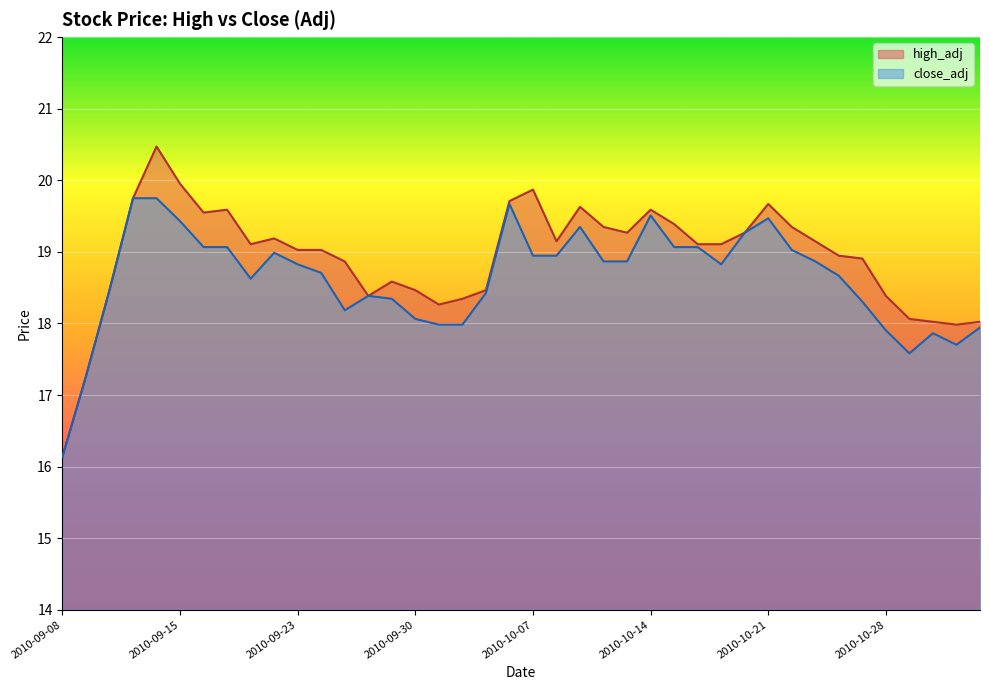

What is the difference between the maximum and minimum values in the close_adj series?

3.6